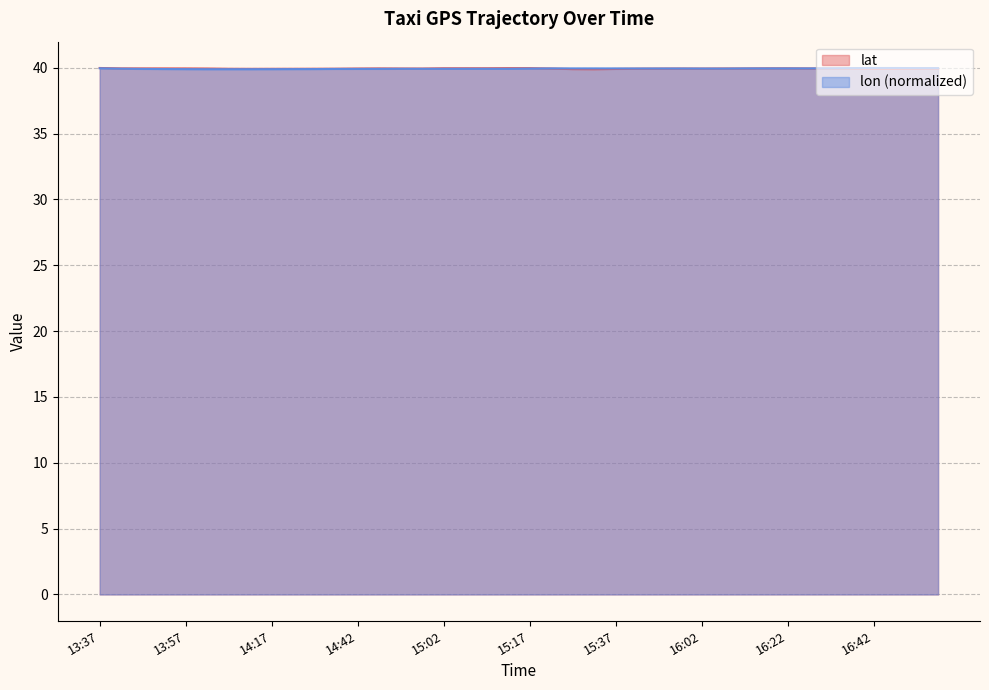

Between 13:47 and 15:52, which series saw the biggest shift?

lon